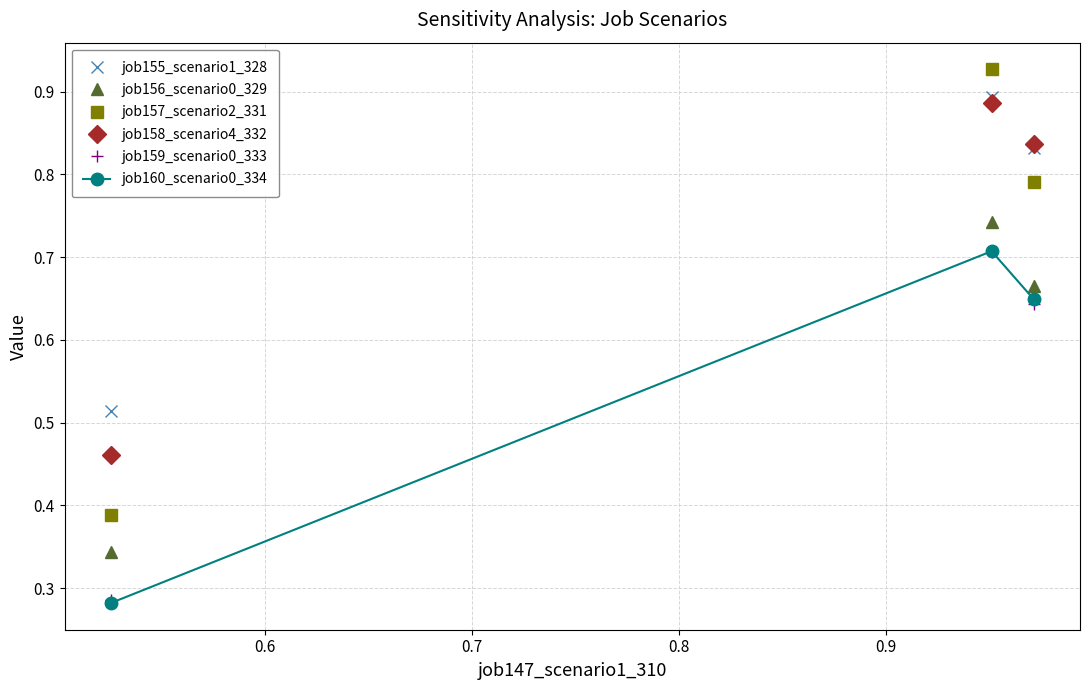

Which series has the largest range (max minus min)?

job157_scenario2_331